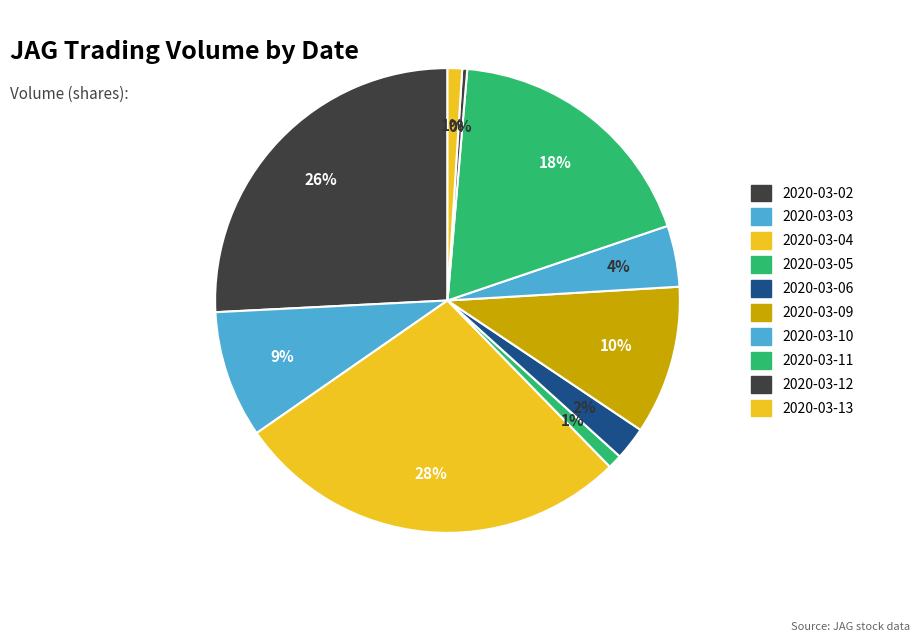

Which slice is the largest?

2020-03-04